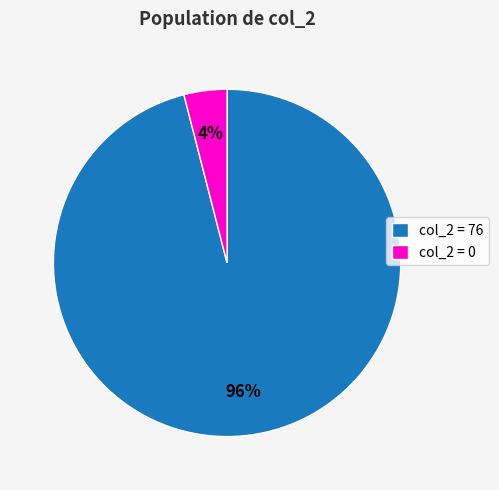

How many segments does this pie chart have?

2